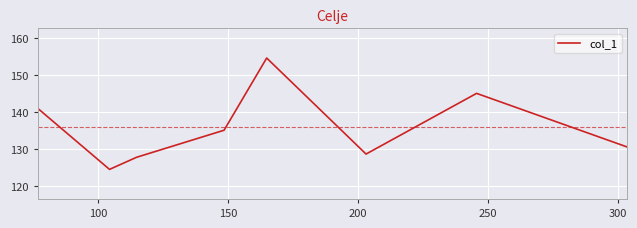

What is the greatest value displayed?

154.5